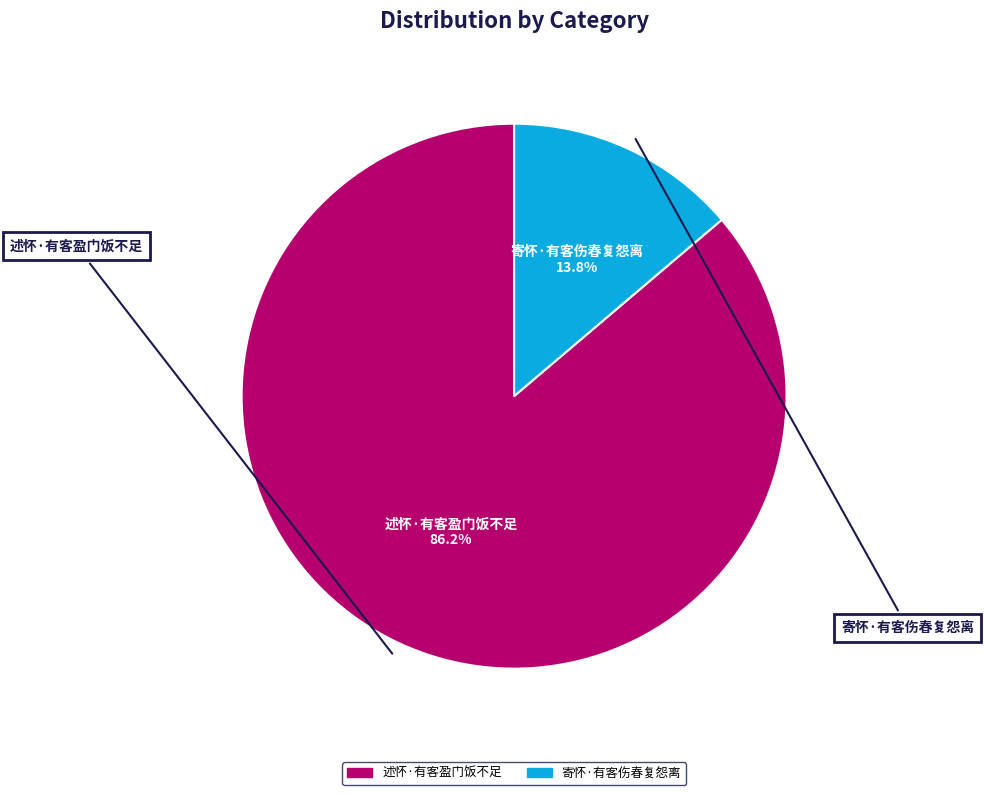

To the nearest percent, what portion does 述怀·有客盈门饭不足 represent?

86%